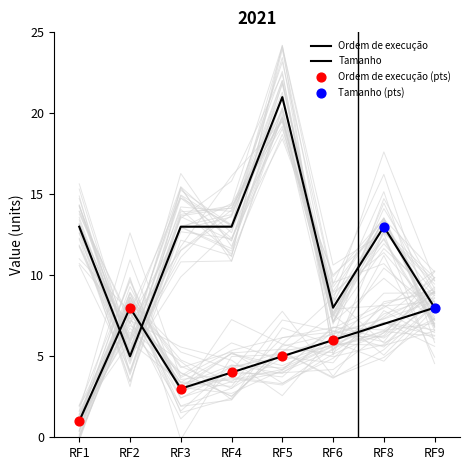

Which series has the widest spread of Y values?

Tamanho